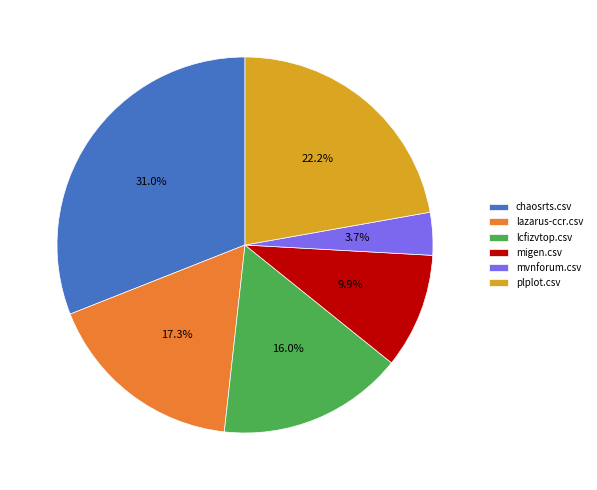

To the nearest percent, what percentage of the pie is lcfizvtop.csv?

16%